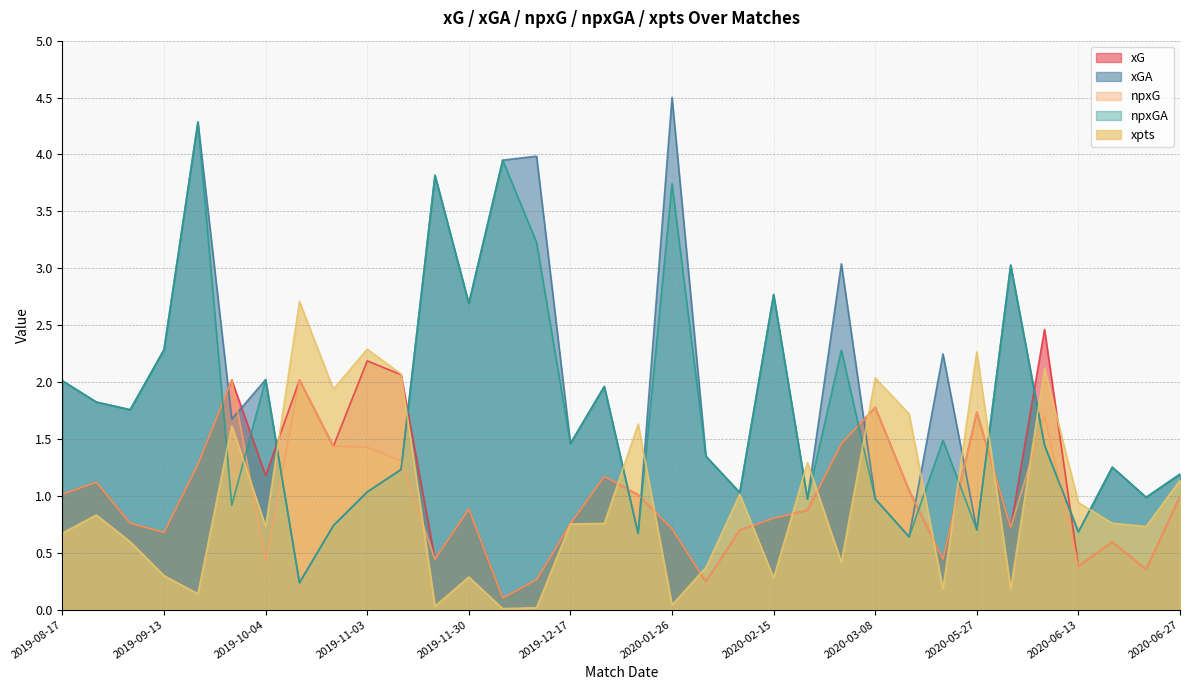

How many intersections are there between npxG and xpts?

13